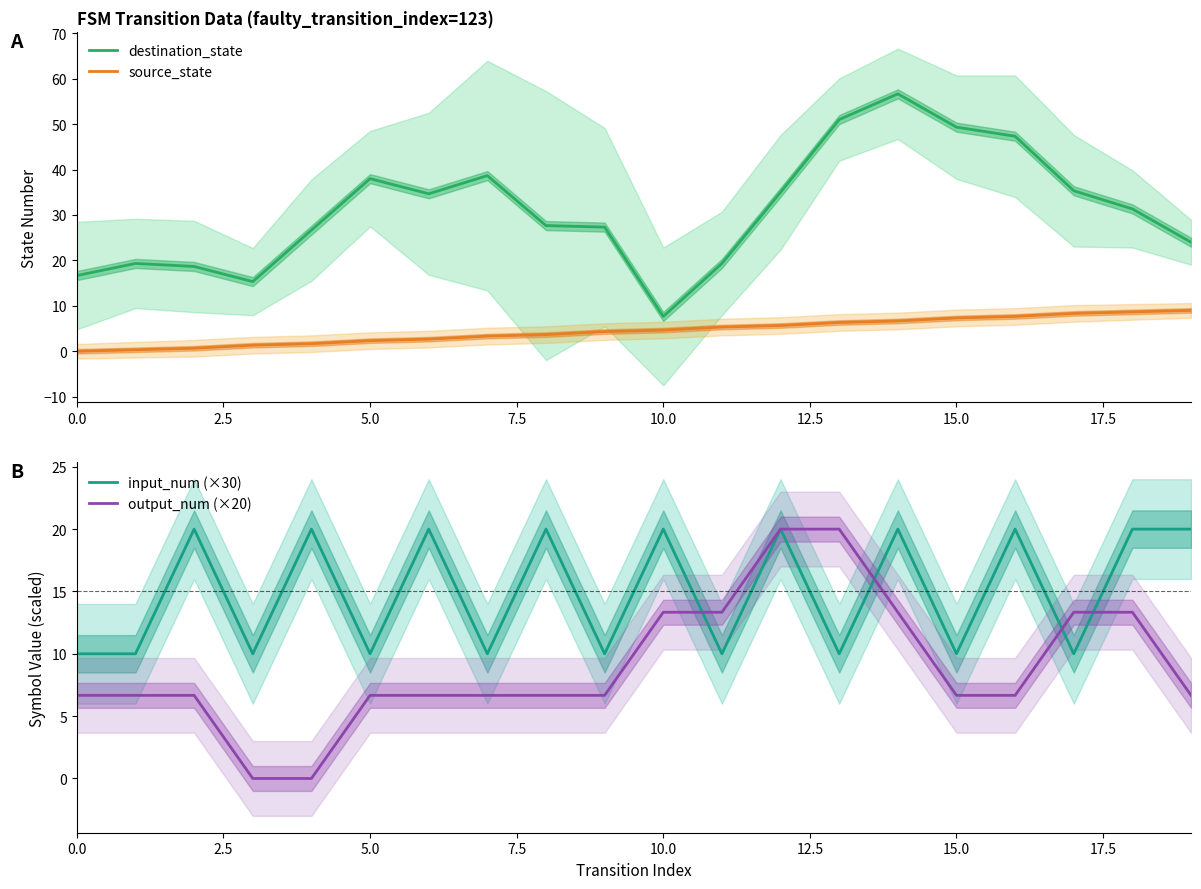

What is the sum of all output_num (×20) values?

180.0